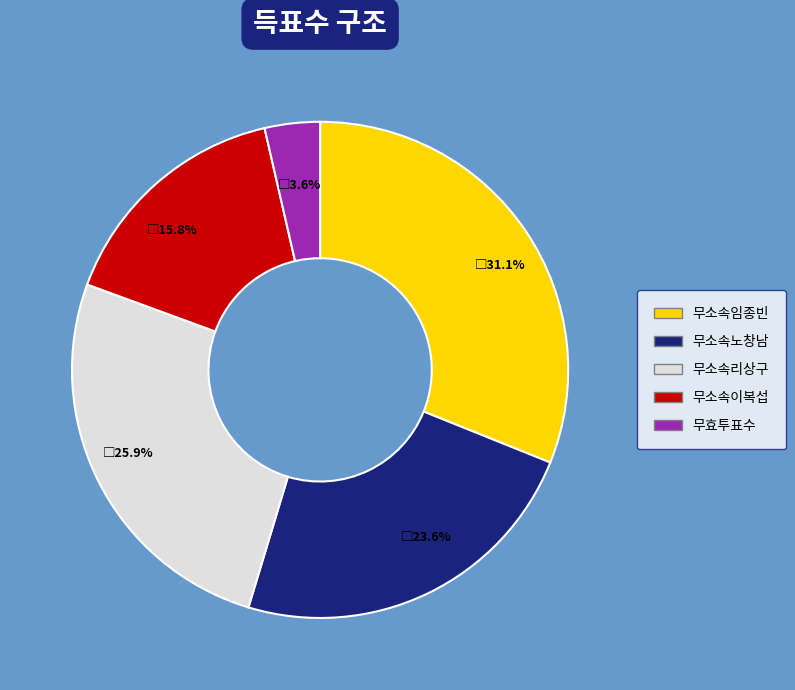

What portion of the pie excludes 무소속이복섭?

84.2%